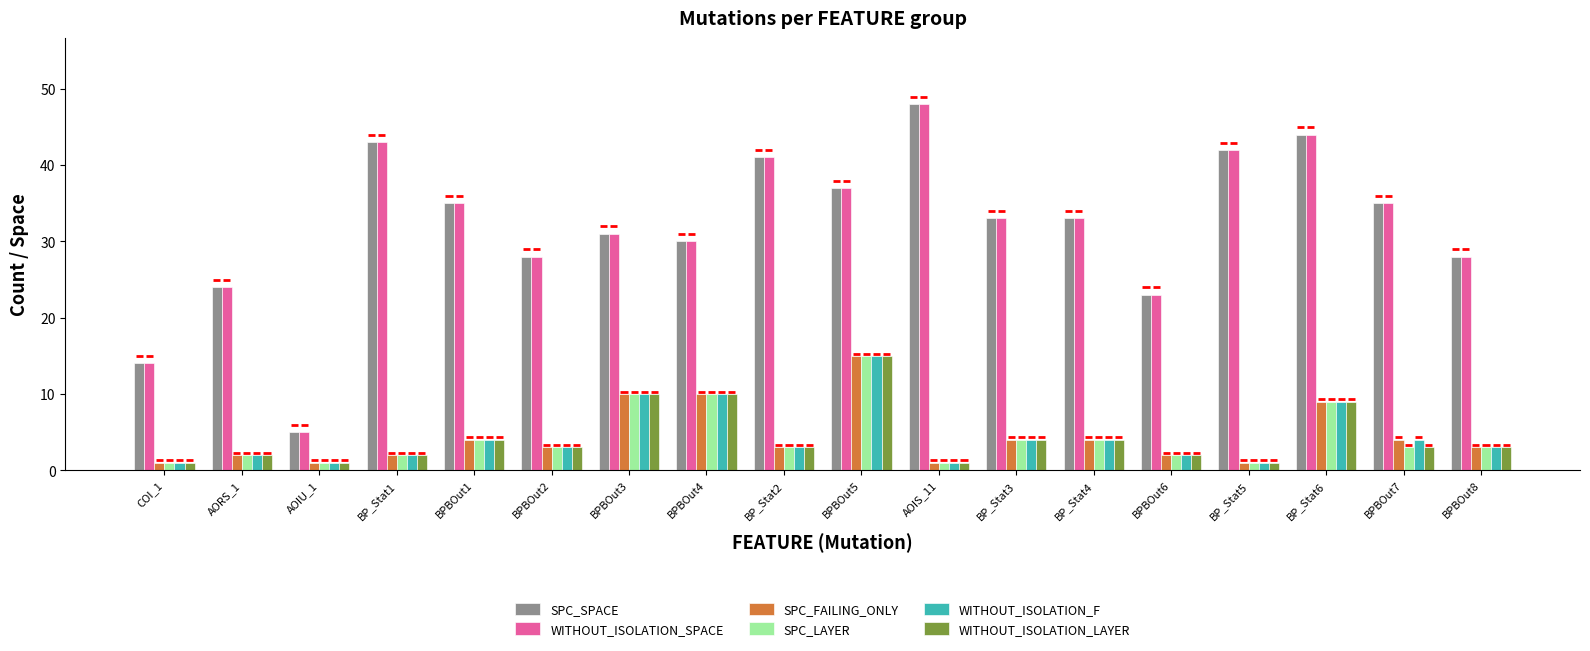

What is the average value of the WITHOUT_ISOLATION_F series?

4